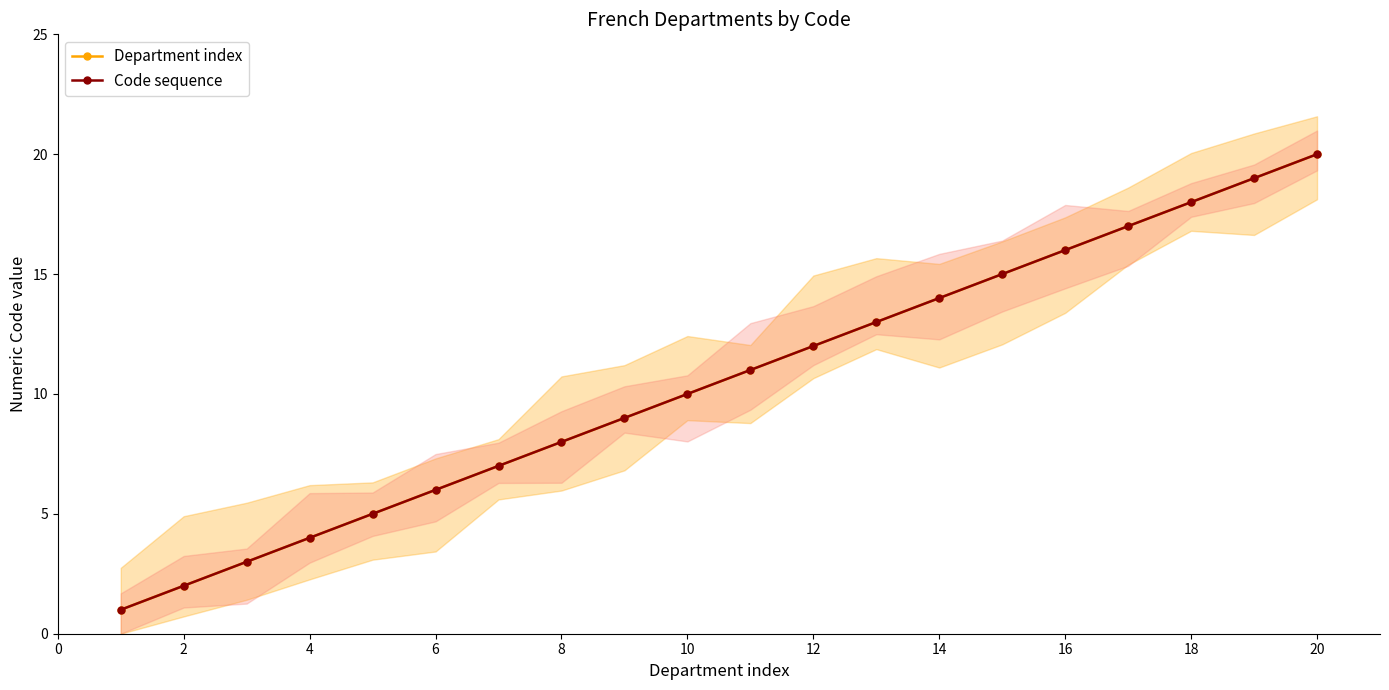

True or false: Code sequence has more than 0 points higher than both neighbors.

False